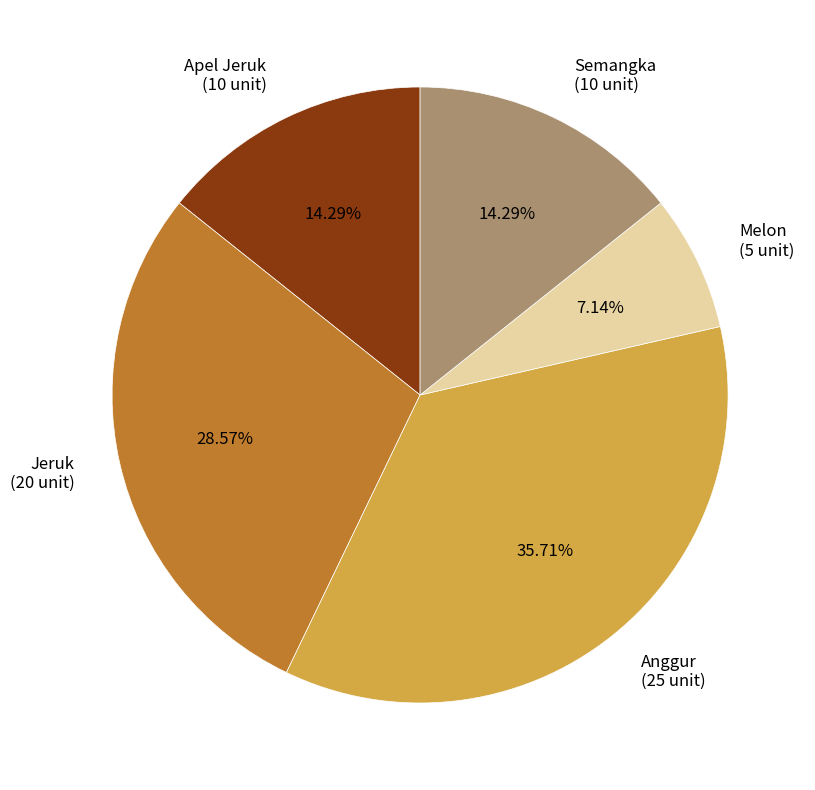

Count the number of slices in the pie.

5